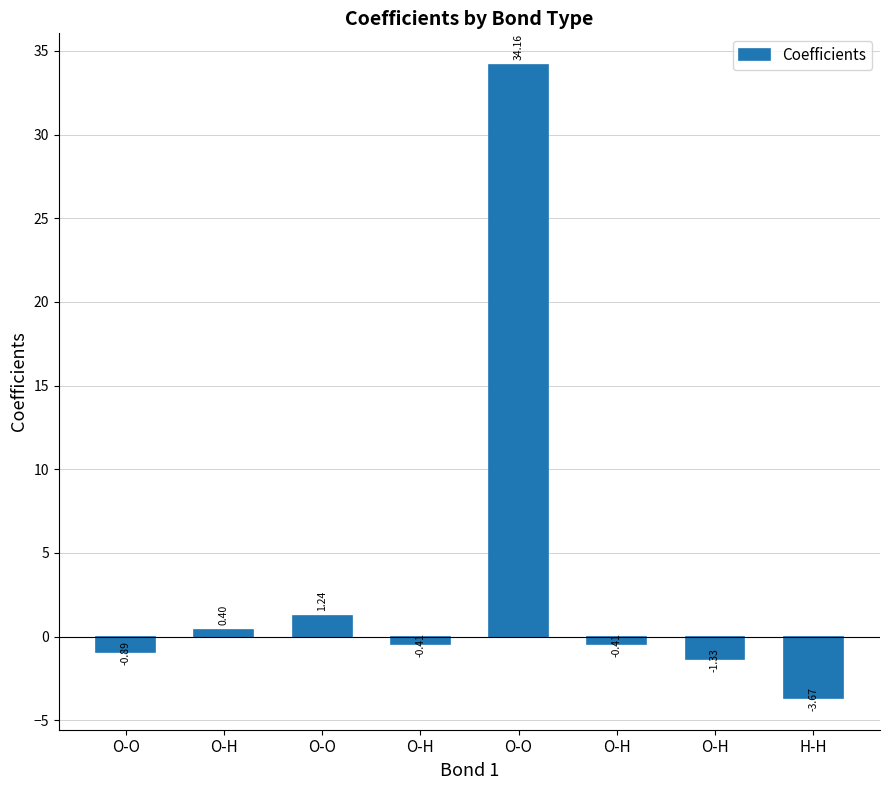

What is the average value?

3.6